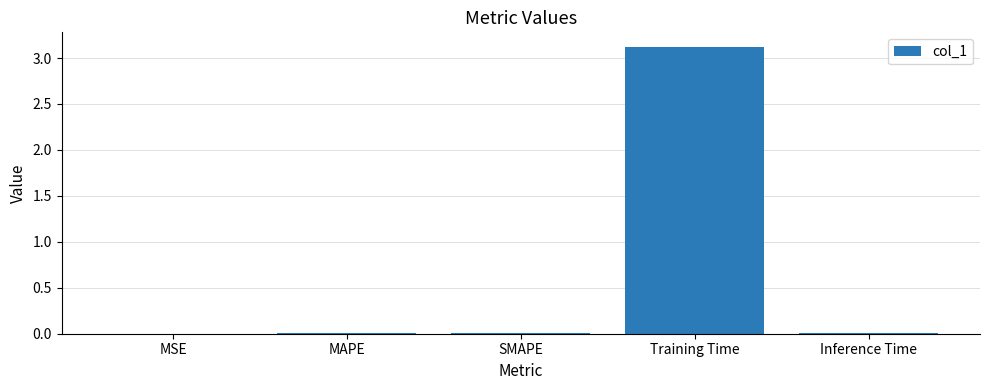

What is the sum of all values?

3.1